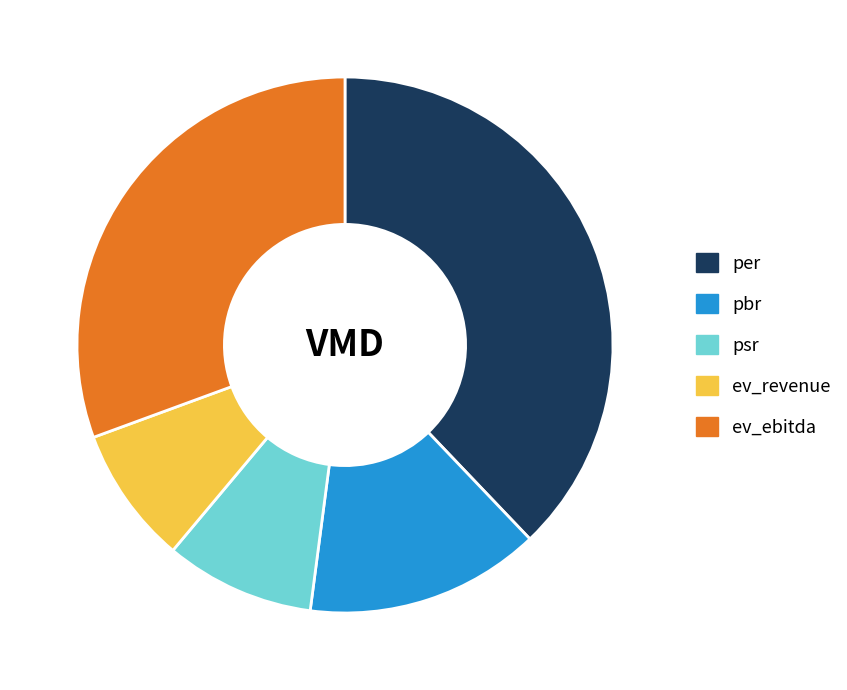

How many slices are in this pie chart?

5